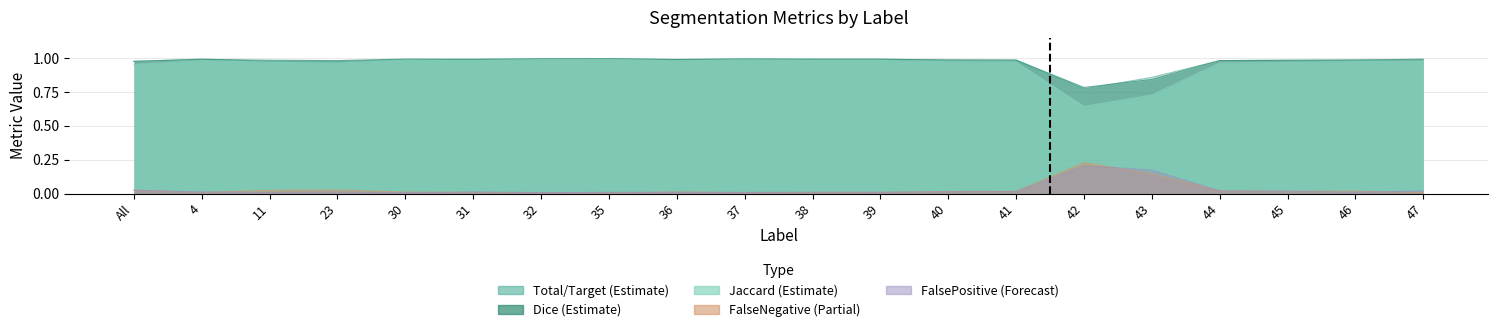

True or false: Jaccard has a value of 1.3 at 43.

False